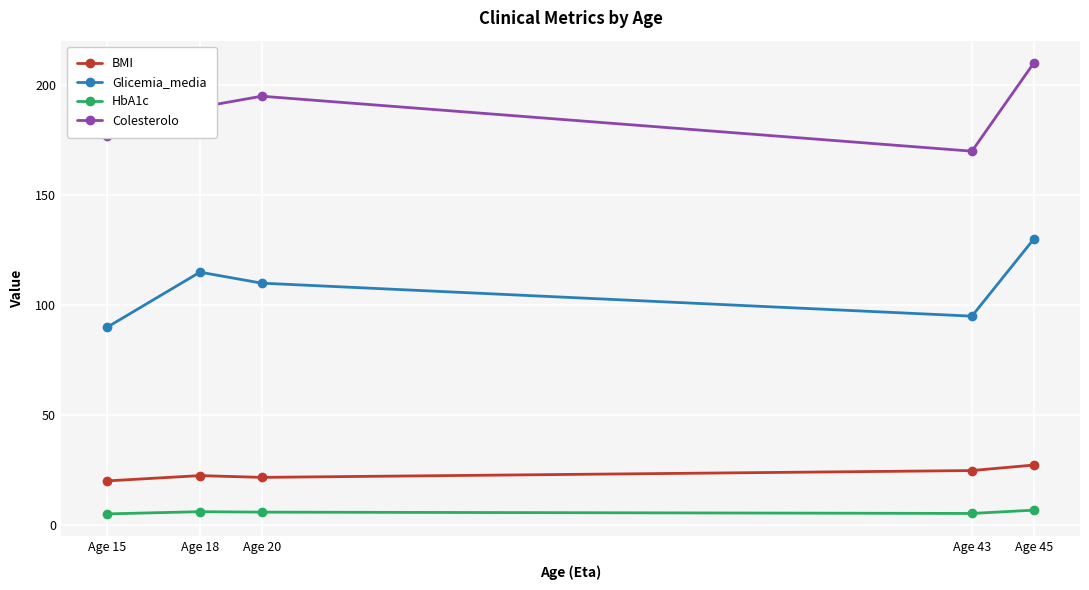

How many lines are shown in the chart?

4